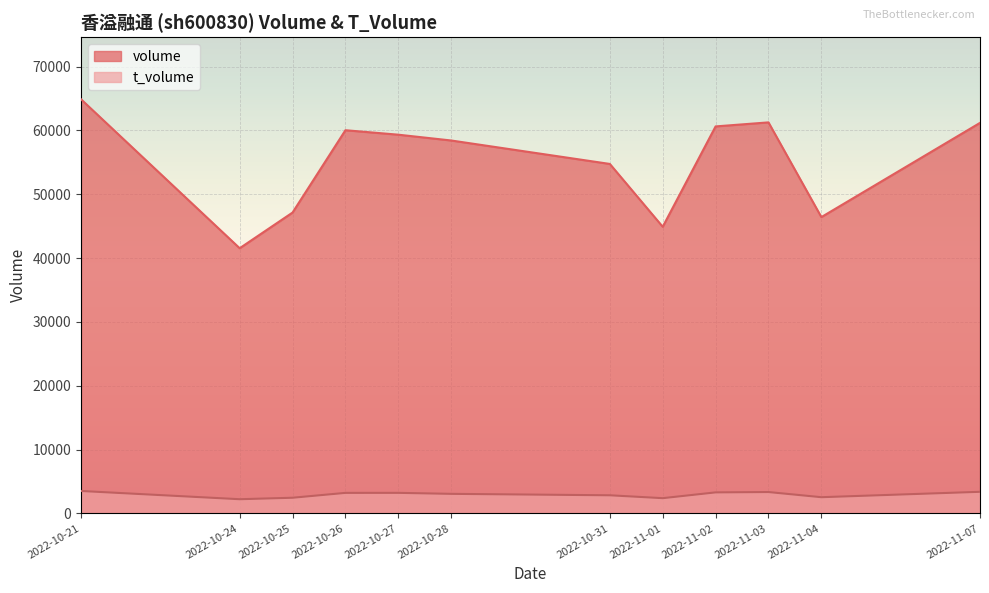

At which category is the sum across all series the highest?

2022-10-21